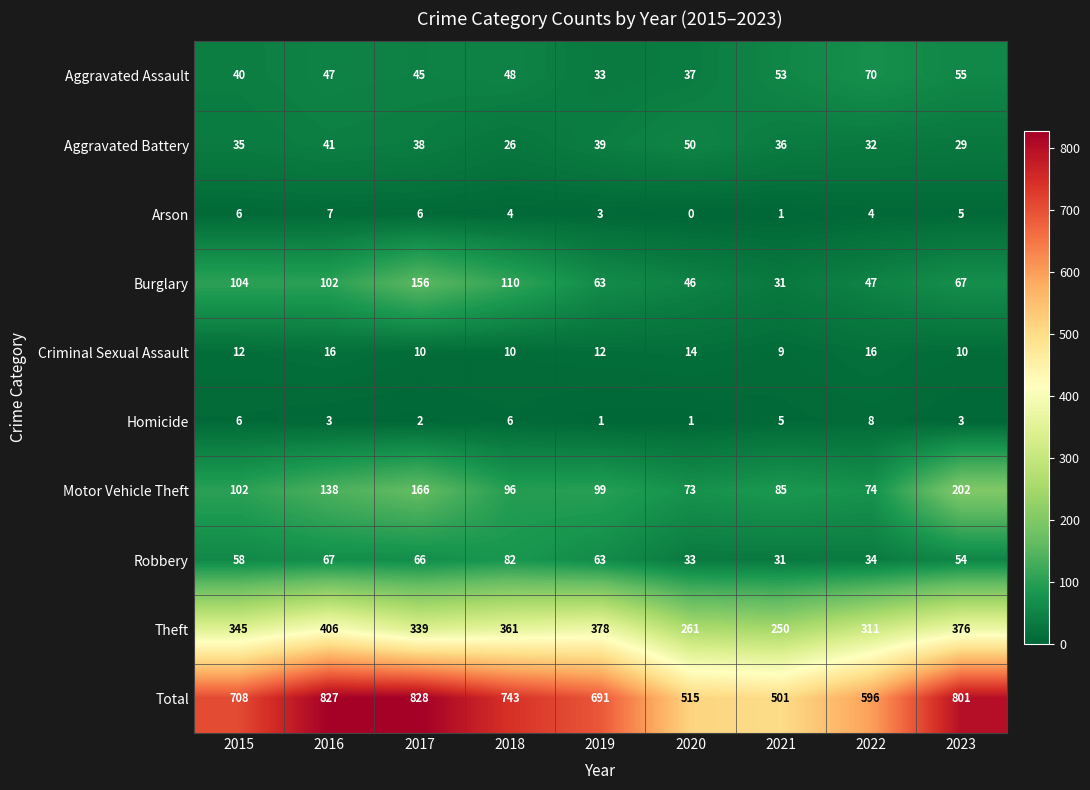

Is the value of Robbery at 2017 greater than the value of Burglary at 2023?

No